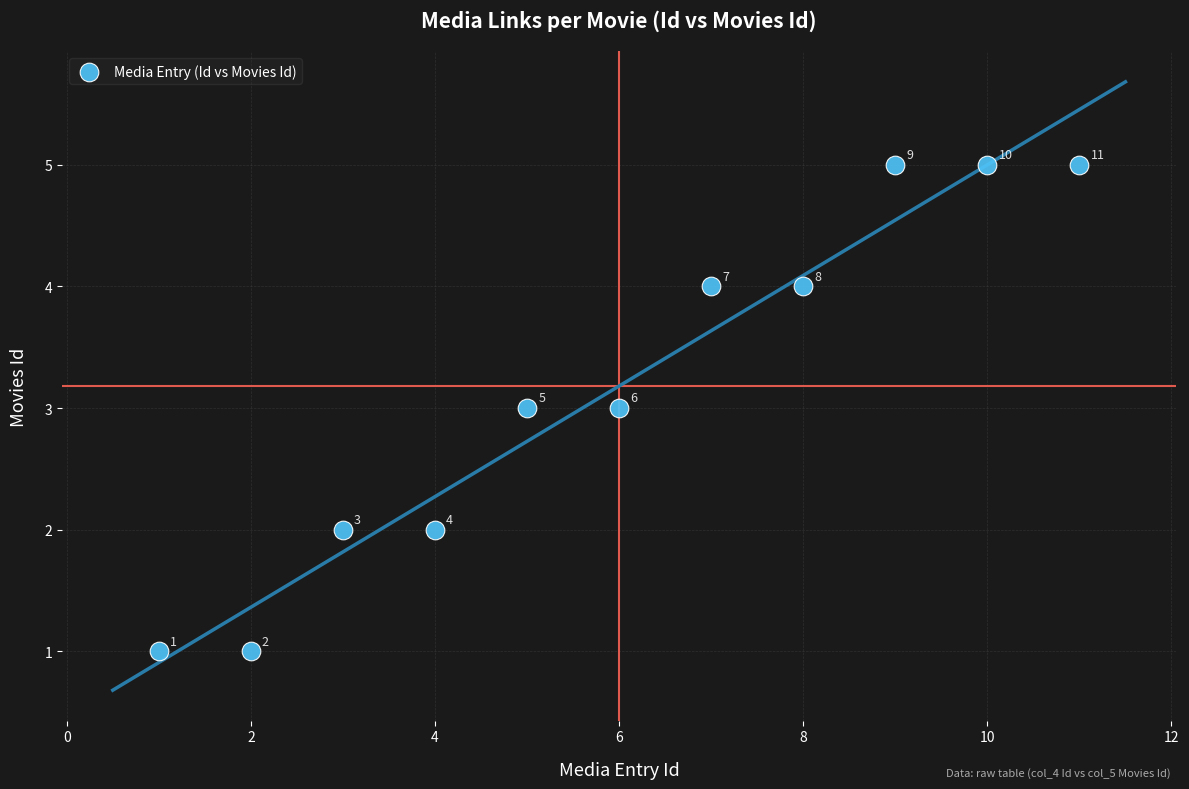

What Y value in the scatter plot is closest to 3?

3